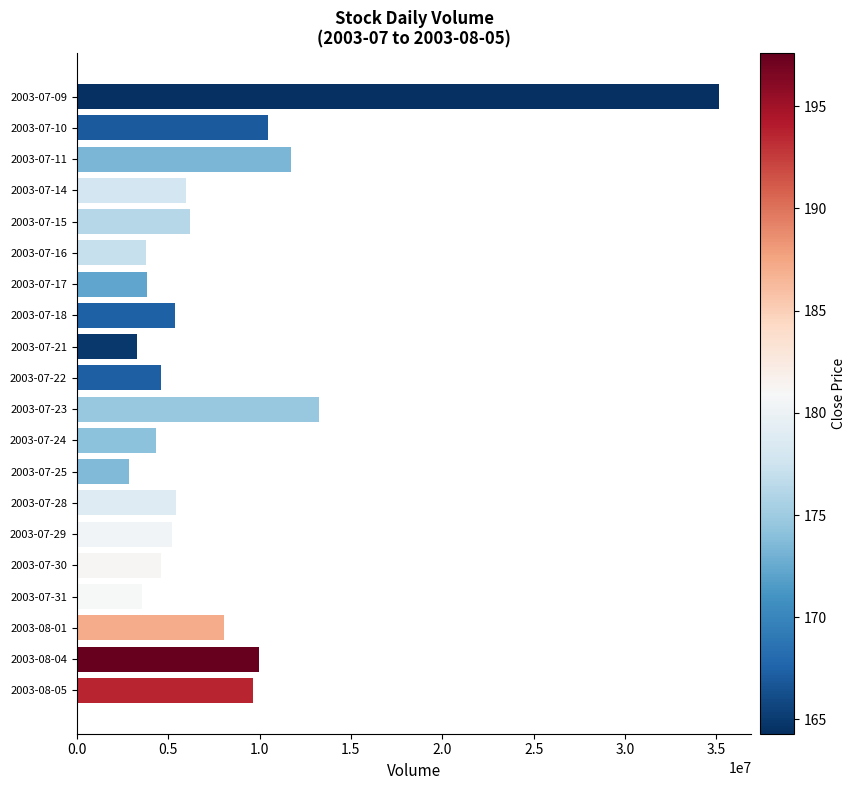

What is the label of the 9th bar from the top?

2003-07-21